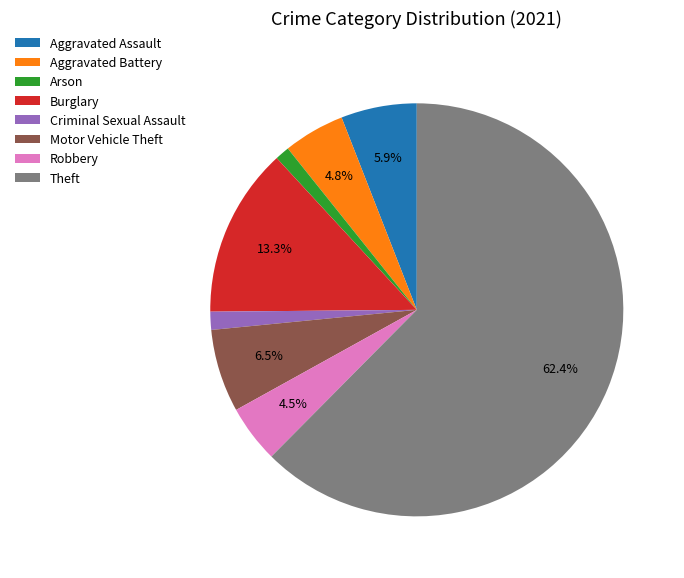

Does any single category account for the majority?

Yes